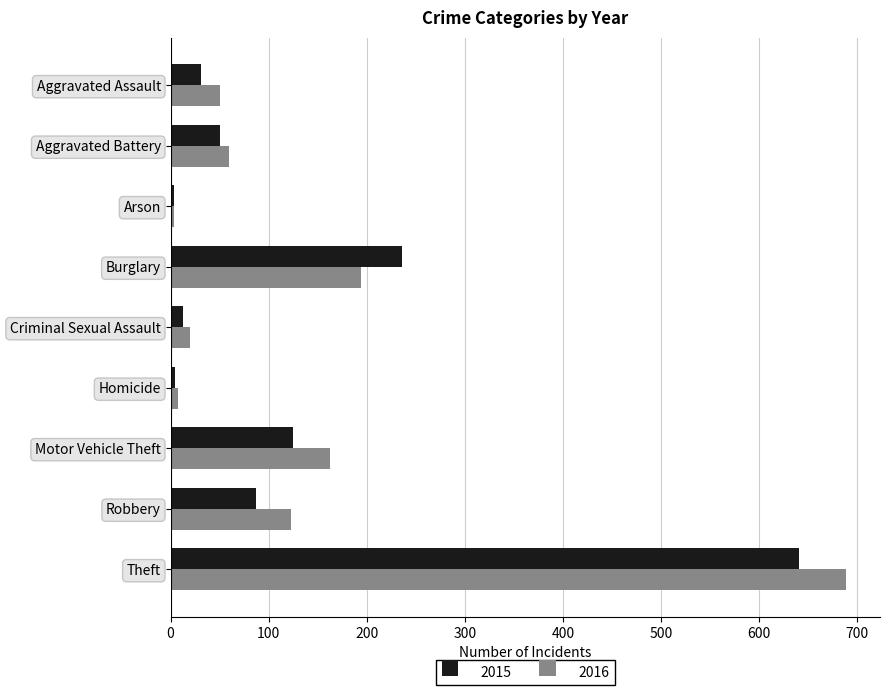

At which category is the sum across all series the highest?

Theft